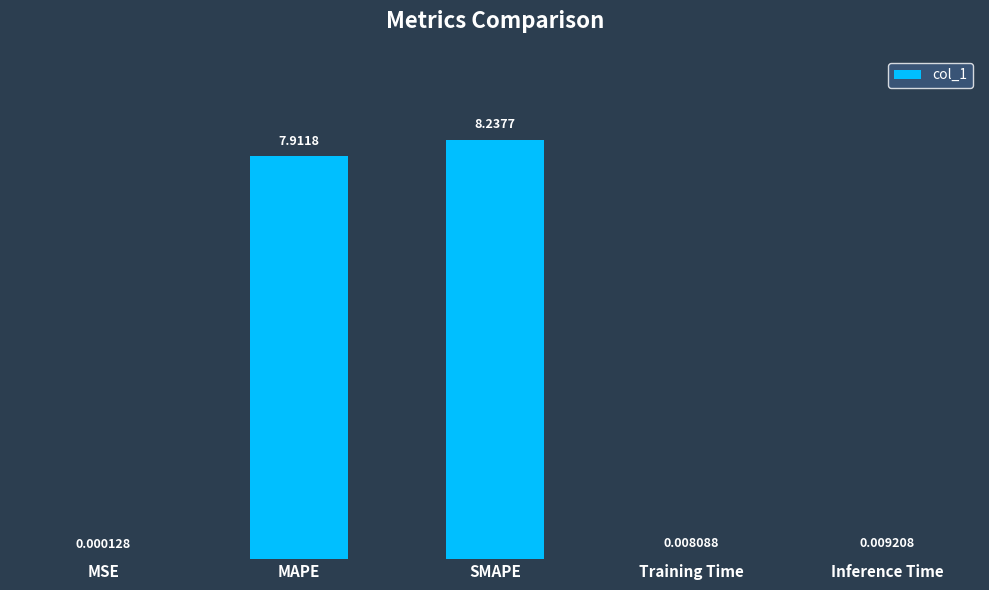

What is the greatest value displayed?

8.2